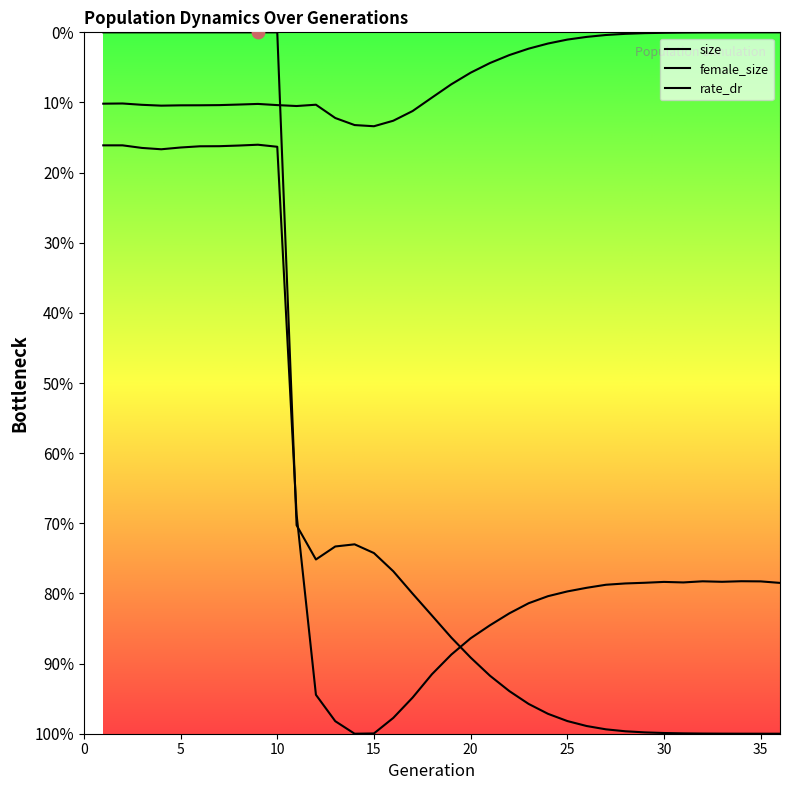

Which series has the largest total across all categories?

rate_dr